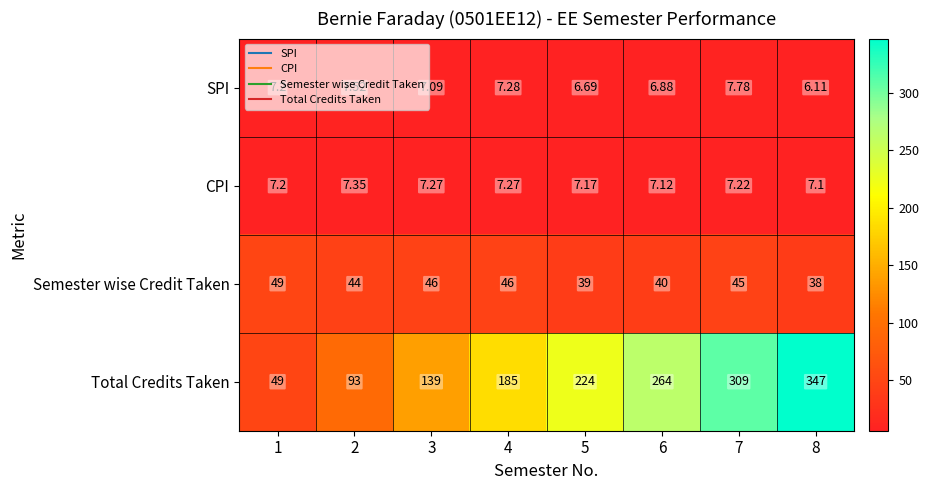

What is the minimum value shown in the chart?

6.1